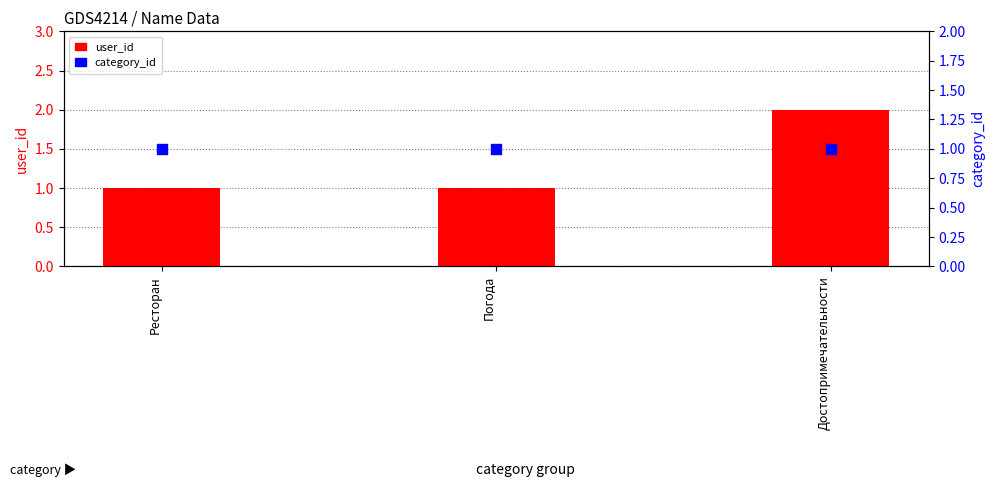

Which series has the largest Y range (max minus min)?

user_id